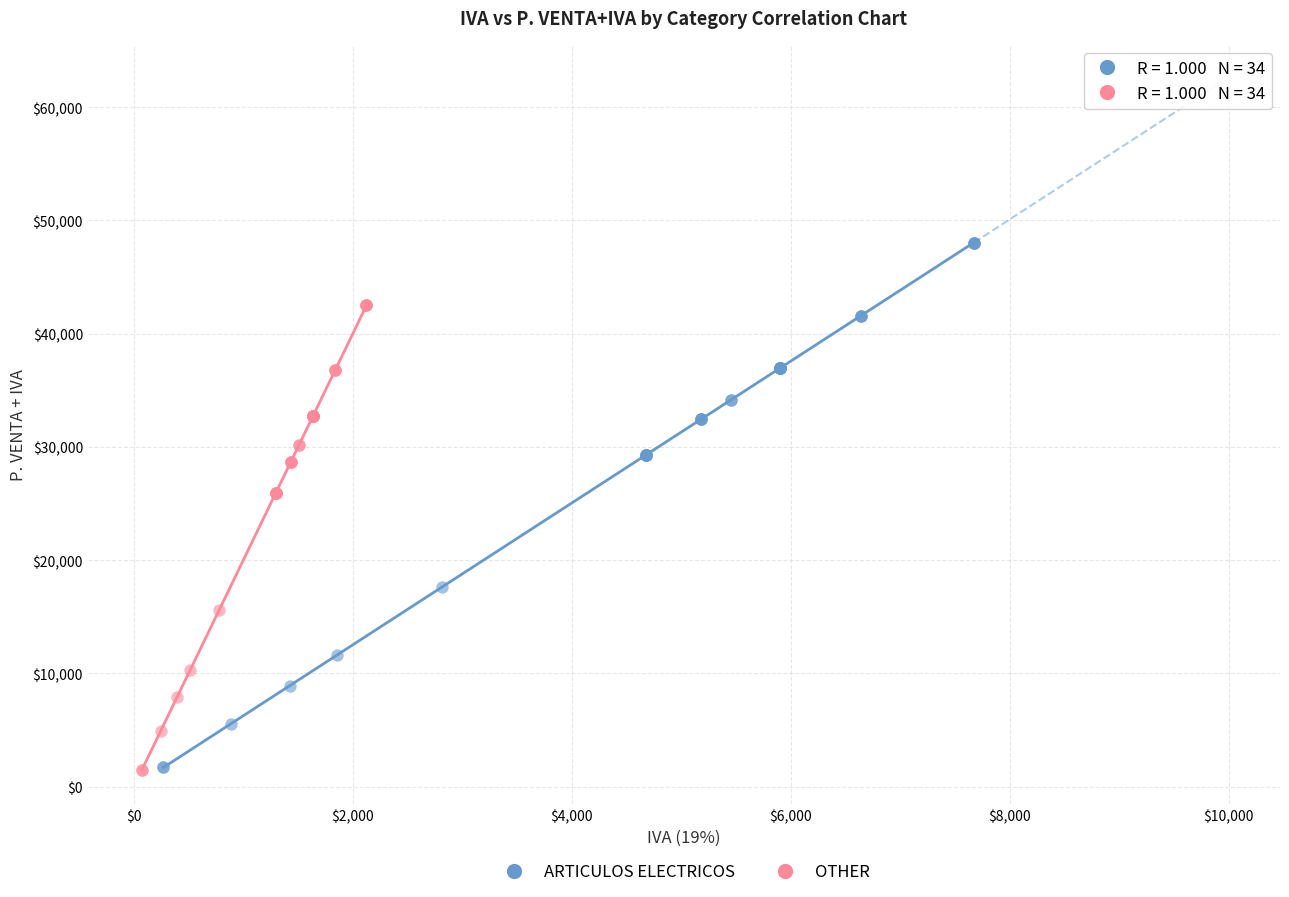

Which series reaches the maximum Y coordinate?

ARTICULOS ELECTRICOS